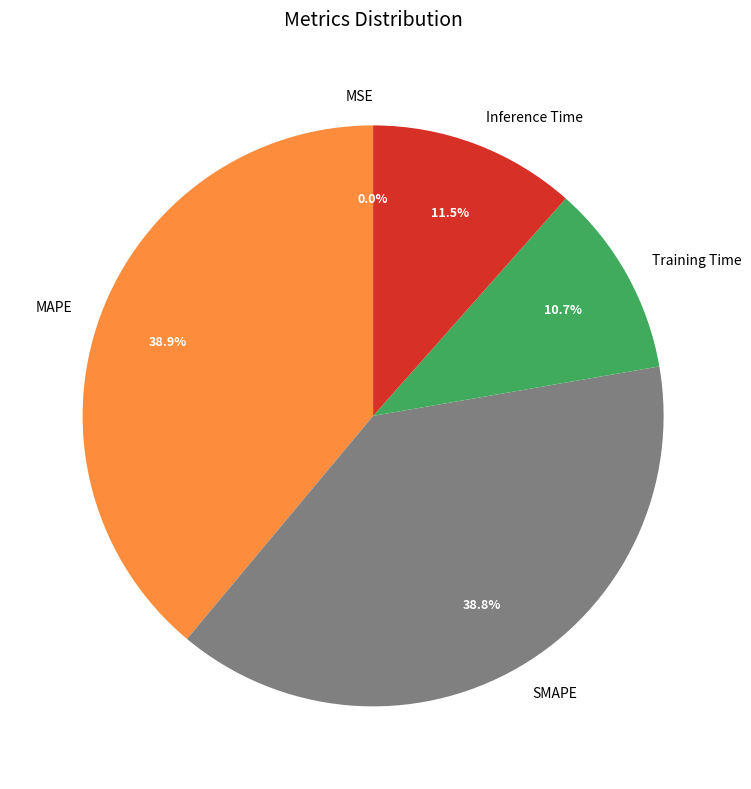

True or false: Inference Time accounts for 1% of the total.

False